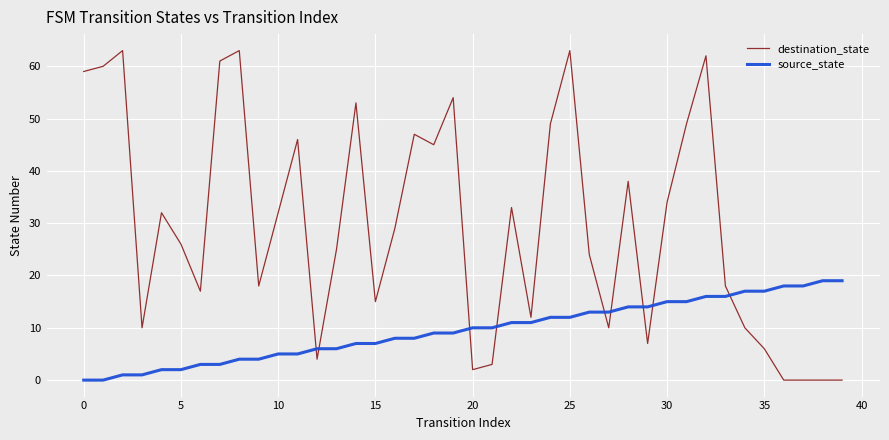

Which series has the largest range (max minus min)?

destination_state